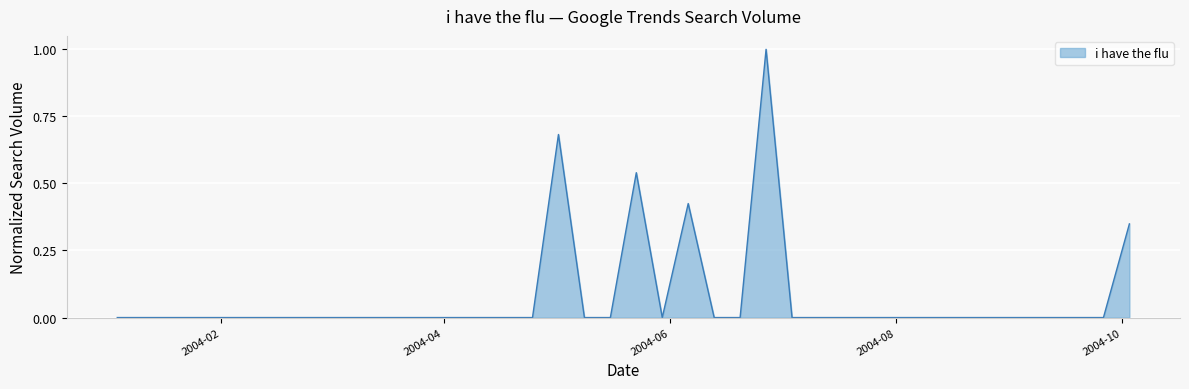

What is the difference between the maximum and minimum values?

1.0